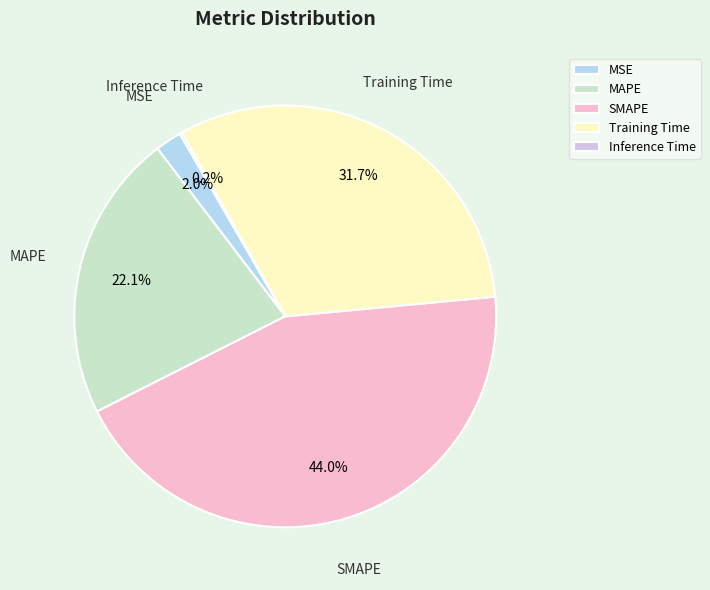

Is it true that Training Time is 24% of the pie?

False